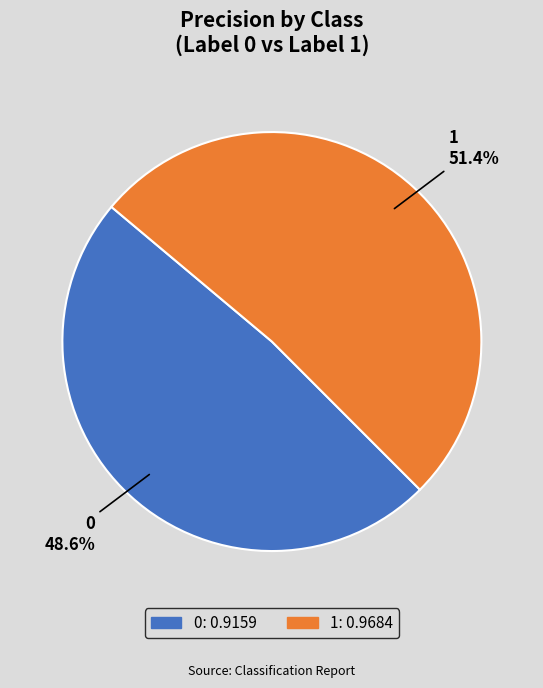

Which slice represents more than half of the pie?

1